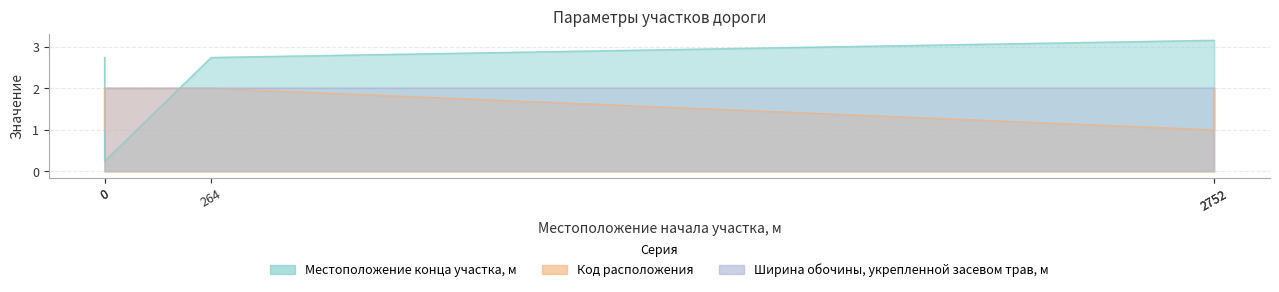

What is the difference between the maximum and minimum values in the Код расположения series?

1.0